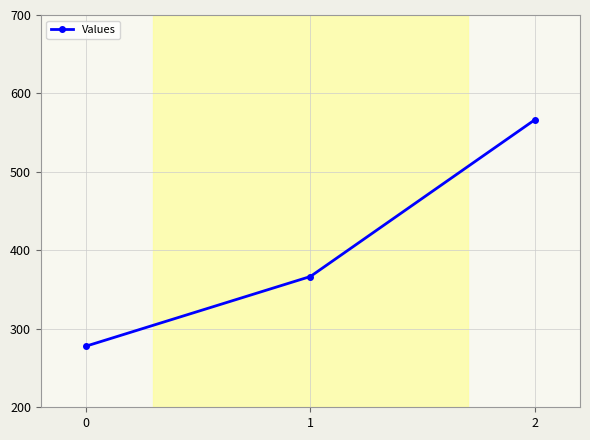

How many data points are less than 366?

1